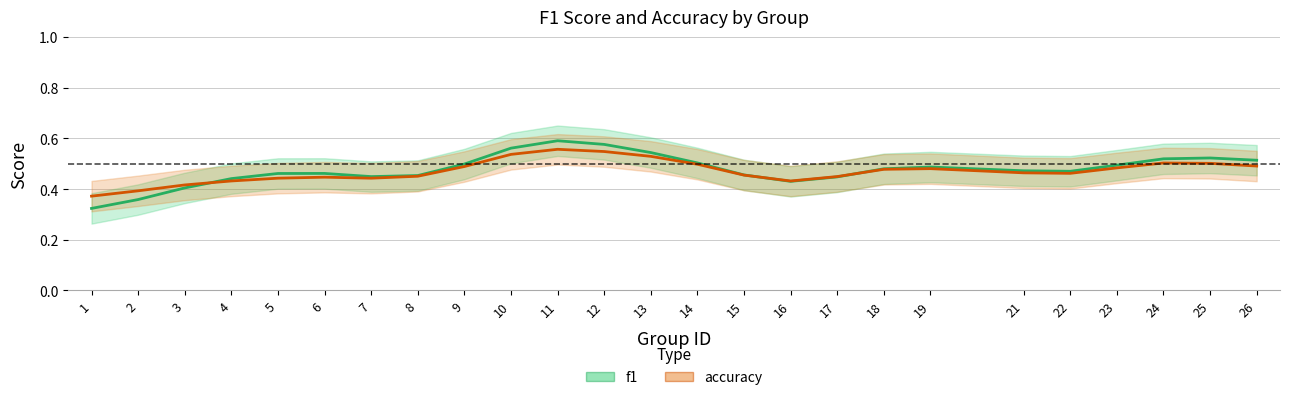

How many lines are shown in the chart?

2